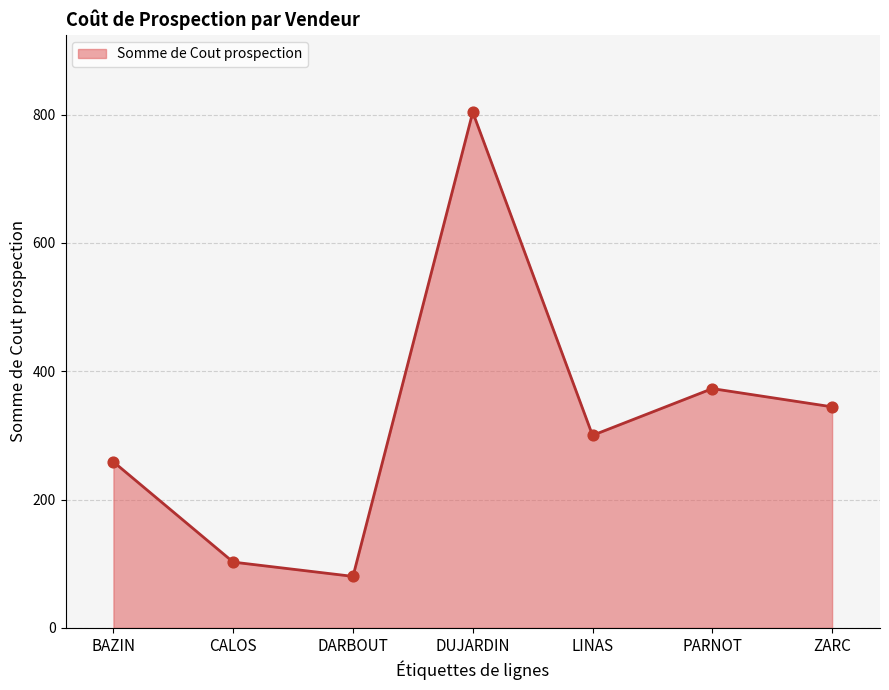

What is the change in value from CALOS to PARNOT?

+270.4